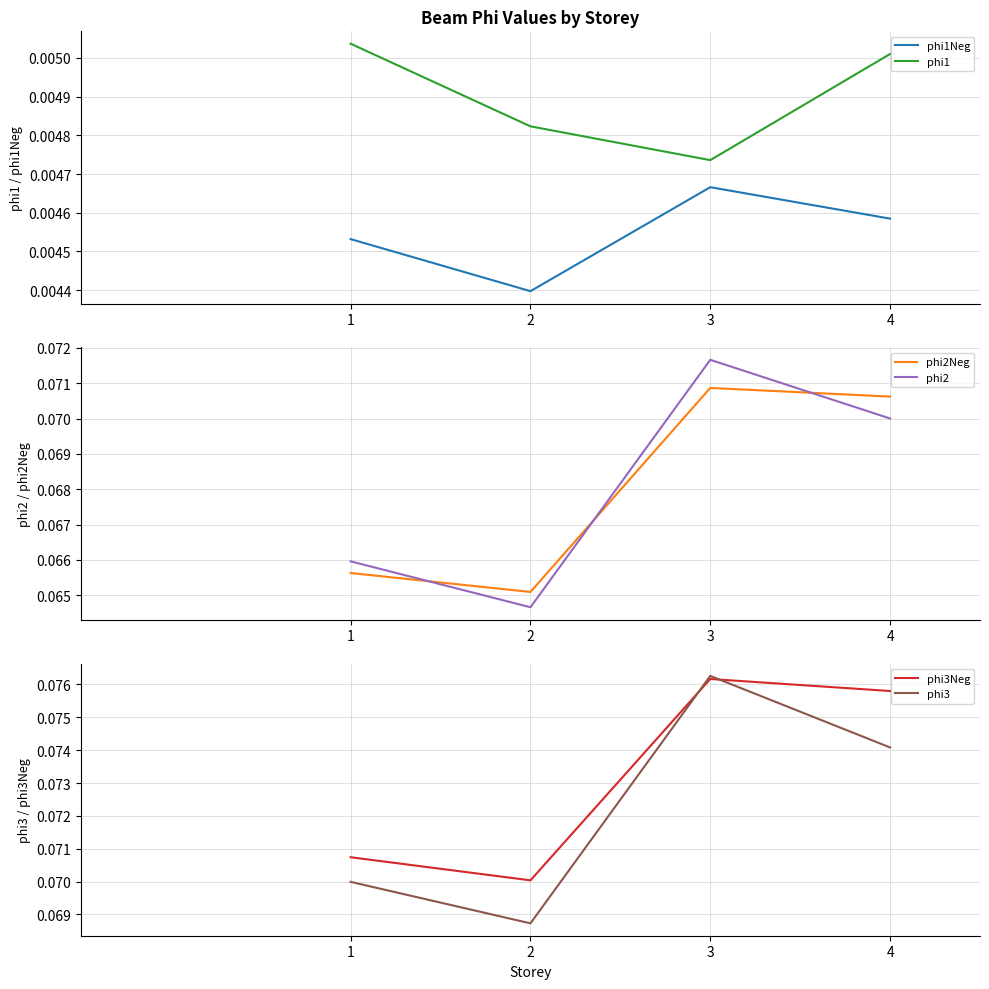

Is this an area chart (filled region under the line)?

No